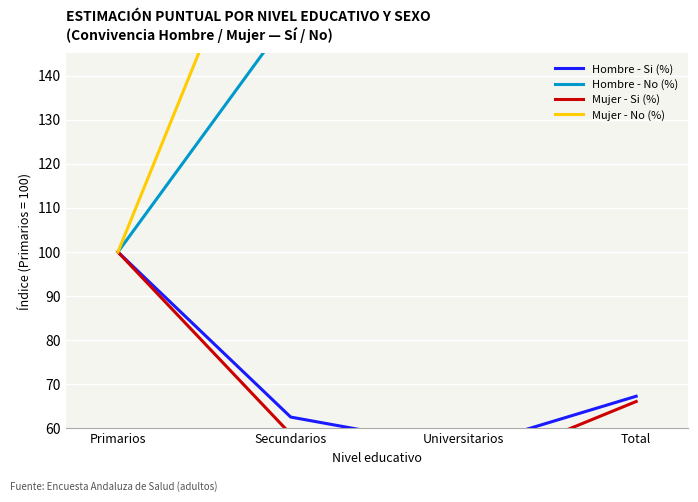

What is the label of the 1st point from the left?

Primarios